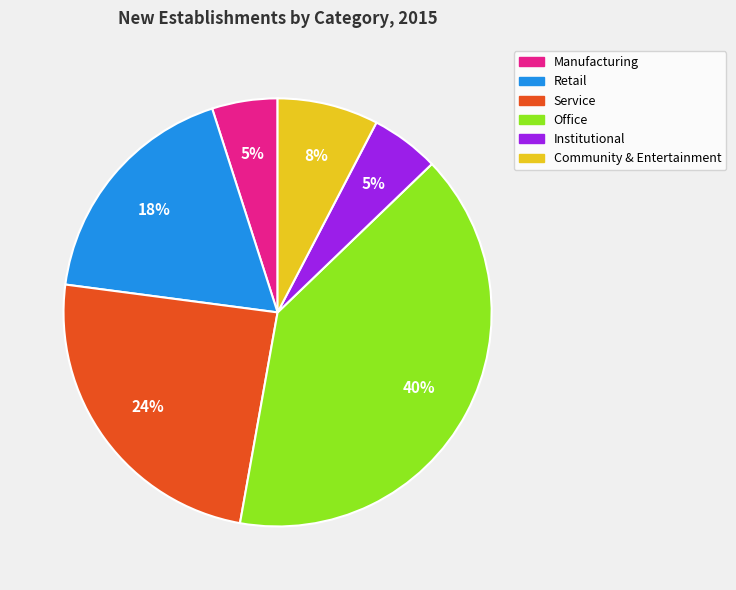

How many slices are in this pie chart?

6